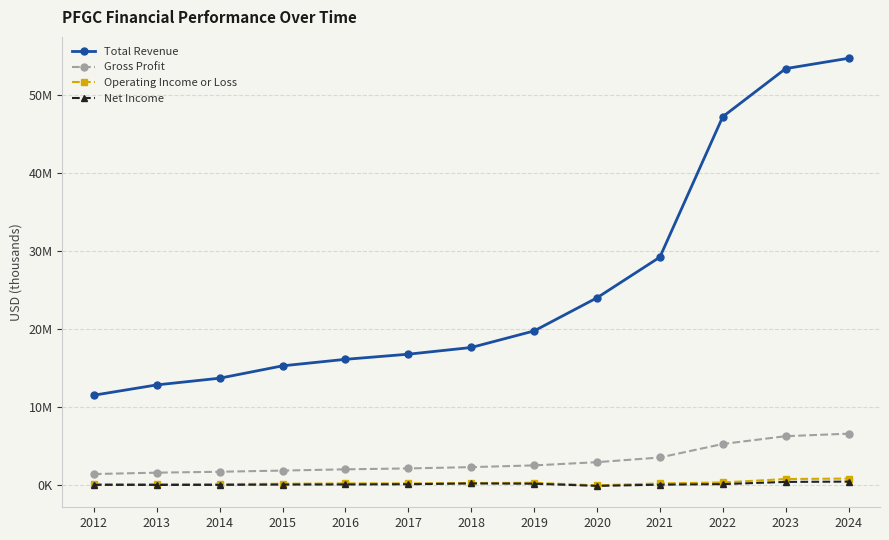

Reading left to right, what are all the values shown in this chart?

Total Revenue: 11505900	12826500	13685700	15270000	16104800	16761800	17619900	19743500	23986300	29198900	47194100	53354700	54681200
Gross Profit: 1404000	1582700	1697200	1848300	2010000	2124800	2292800	2513000	2923700	3525200	5256400	6254900	6577100
Operating Income or Loss: 110900	112600	115600	160100	202200	211000	253500	283300	-44500	200700	327400	765800	826400
Net Income: 21000	8400	15500	56500	68300	96300	198700	166800	-114100	40700	112500	397200	435900